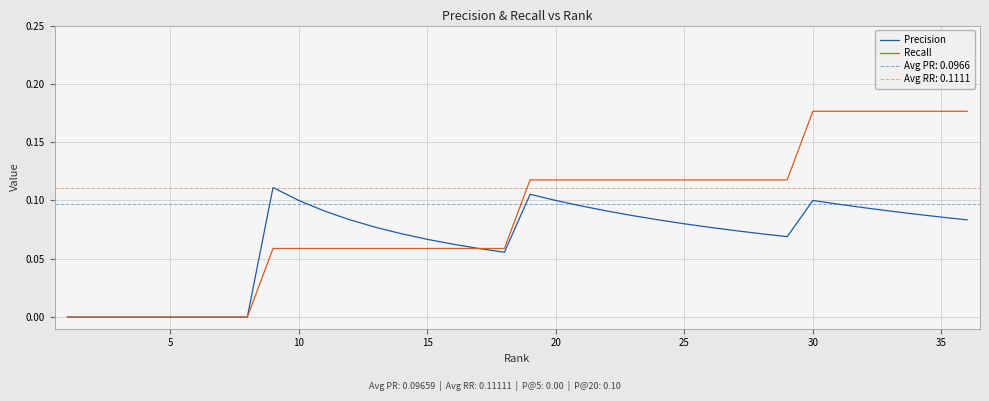

At 10, list the series in order from largest to smallest.

Precision, Recall